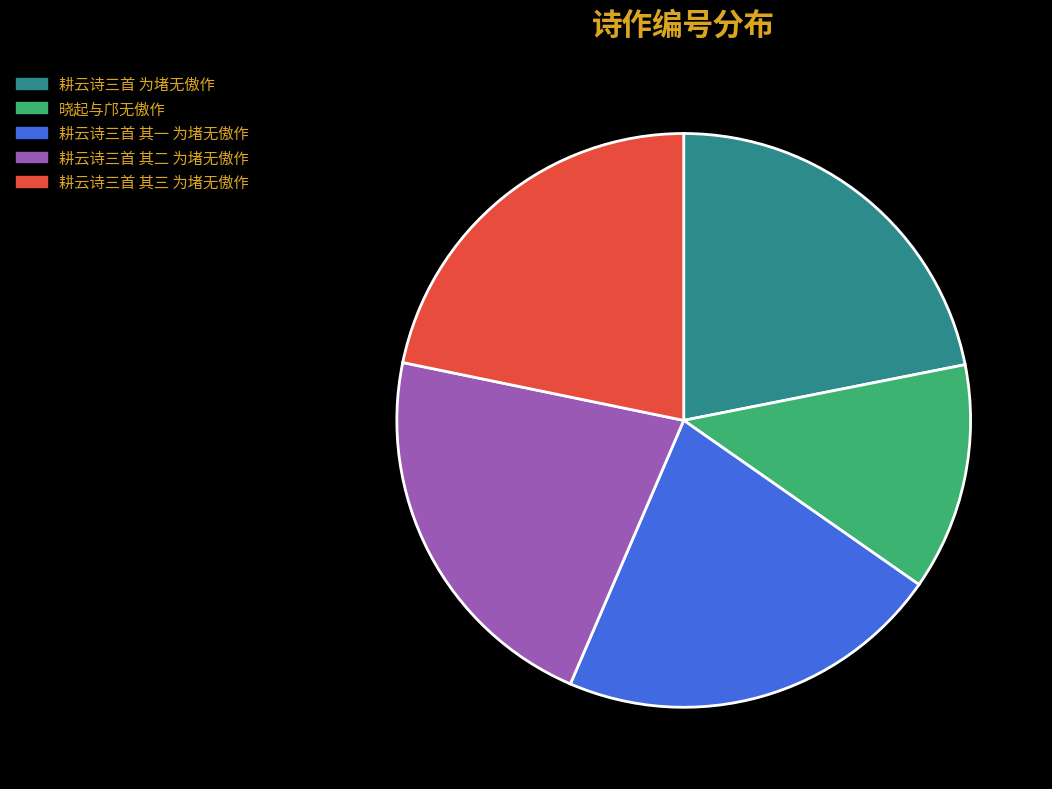

Is the sum of 晓起与邝无傲作 and 耕云诗三首 其二 为堵无傲作 greater than half?

No